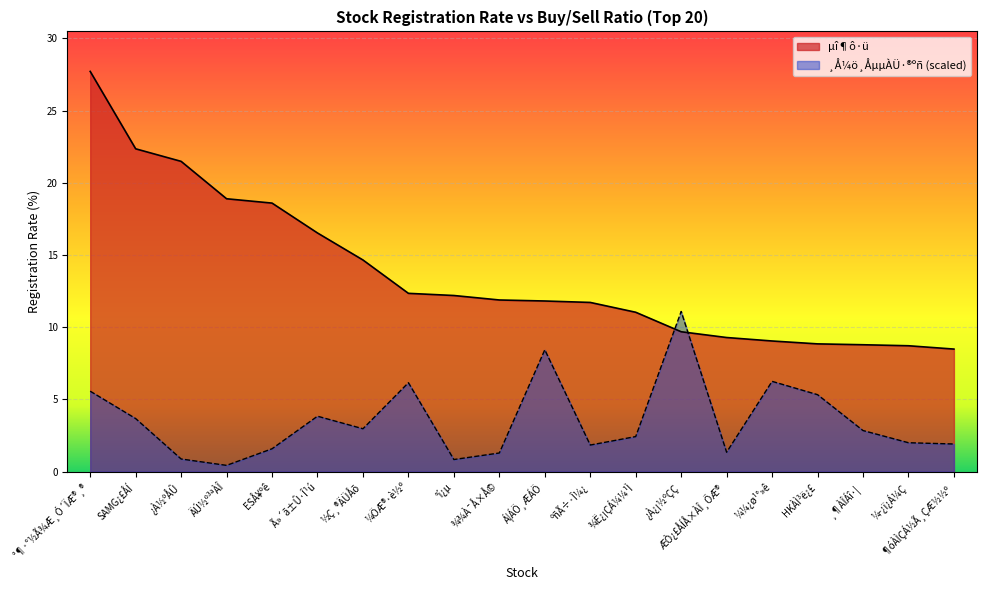

List the labels in order of ¸Å¼ö¸ÅµµÀÜ·®ºñ value, largest first.

¿À¿¡½ºÇÇ, Á¦ÁÖ¸ÆÁÖ, ¼¼¿ø¹°»ê, ¼ÖÆ®·è½º, °¶·°½Ã¾Æ¸Ó´ÏÆ®¸®, HKÀÌ³ë¿£, Ã»´ã±Û·Î¹ú, SAMG¿£ÅÍ, ½Ç¸®ÄÜÅõ, ¸¶ÀÎÁî·¦, ¾Ë¿¡ÇÁ¼¼¹Ì, ¼­¿ï¿Á¼Ç, ¶óÀÌÇÁ½Ã¸ÇÆ½½º, ºñÃ÷·Î¼¿, ESÅ¥ºê, ÆÒ¿£ÅÍÅ×ÀÎ¸ÕÆ®, ¾¾À¯Å×Å©, ¿À½ºÅÛ, °í¿µ, ÄÚ½º³ªÀÎ